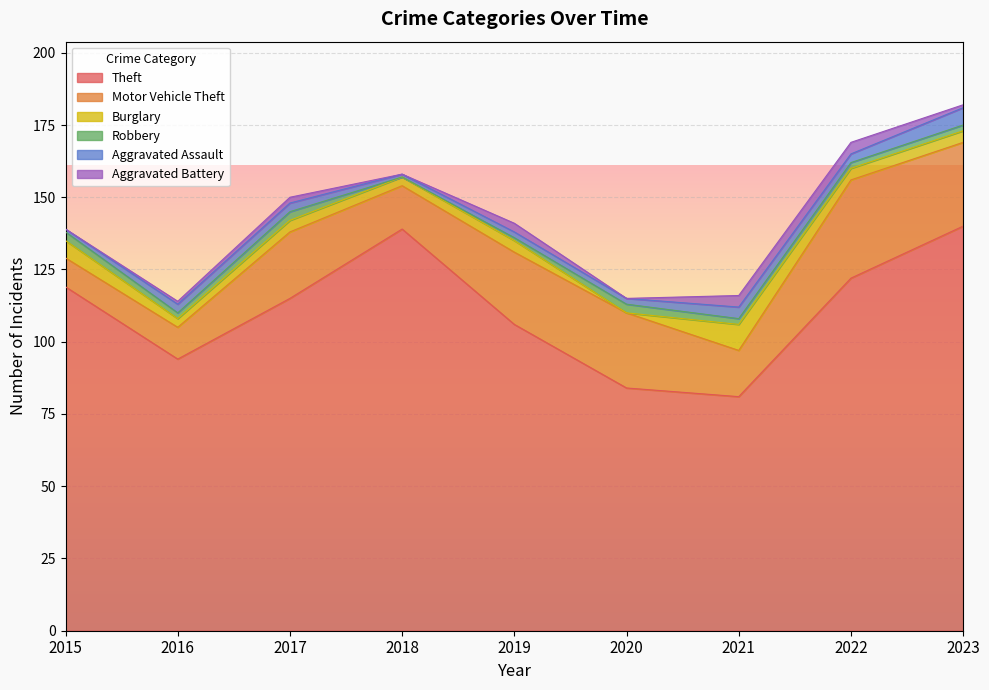

List the series in order of their peak value, lowest first.

Robbery, Aggravated Battery, Aggravated Assault, Burglary, Motor Vehicle Theft, Theft